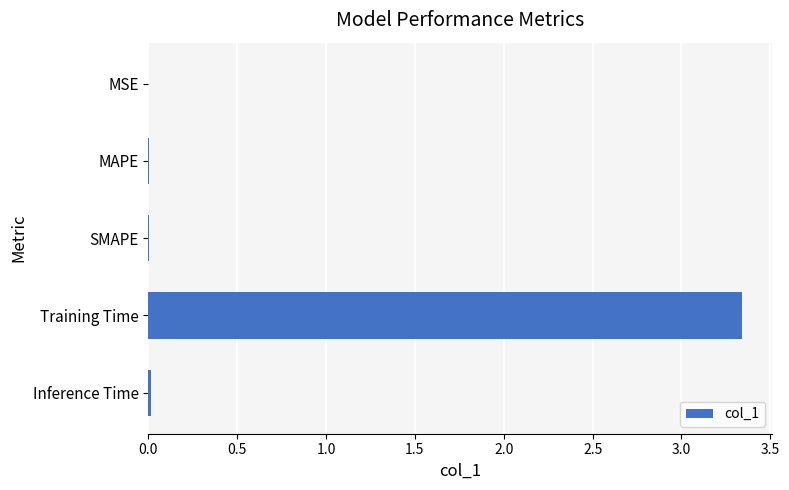

What is the sum of all values?

3.4